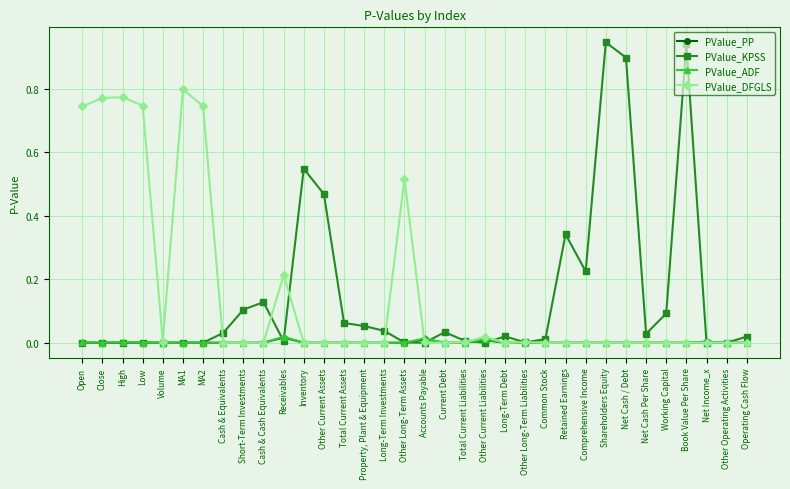

True or false: PValue_ADF has more than 1 points higher than both neighbors.

True